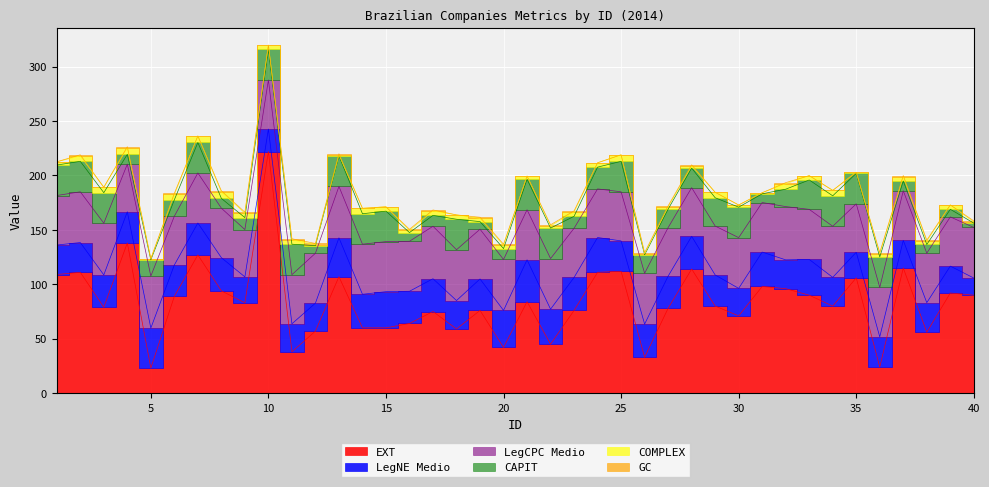

Reading left to right, extract all data points from this chart.

LegNE Medio: 1=27.1	2=27.4	3=29.6	4=28.7	5=36.8	6=28.8	7=29.3	8=30.5	9=23.8	10=20.7	11=25.7	12=25.7	13=35.7	14=30.8	15=33.2	16=29.6	17=30.1	18=26.1	19=28.9	20=34.0	21=38.5	22=32.2	23=30.3	24=32.0	25=27.9	26=30.4	27=29.5	28=30.1	29=28.6	30=25.3	31=31.6	32=26.5	33=32.9	34=26.4	35=23.5	36=27.7	37=25.4	38=27.1	39=24.7	40=15.8
EXT: 1=109.0	2=111.0	3=79.0	4=138.0	5=23.0	6=89.0	7=127.0	8=94.0	9=83.0	10=222.0	11=38.0	12=57.0	13=107.0	14=60.0	15=60.0	16=64.0	17=75.0	18=59.0	19=76.0	20=42.0	21=84.0	22=45.0	23=76.0	24=111.0	25=112.0	26=33.0	27=78.0	28=114.0	29=80.0	30=71.0	31=98.0	32=96.0	33=90.0	34=80.0	35=106.0	36=24.0	37=115.0	38=56.0	39=92.0	40=90.0
LegCPC Medio: 1=45.5	2=46.6	3=47.5	4=43.8	5=47.8	6=44.8	7=46.0	8=45.5	9=43.5	10=45.1	11=45.1	12=45.8	13=47.2	14=46.0	15=46.0	16=45.9	17=48.2	18=46.7	19=45.7	20=46.8	21=46.0	22=46.5	23=45.2	24=44.7	25=45.1	26=46.7	27=44.6	28=44.7	29=44.9	30=46.6	31=45.5	32=48.9	33=46.0	34=46.9	35=44.5	36=45.4	37=45.6	38=45.5	39=45.2	40=46.5
CAPIT: 1=28.0	2=28.0	3=28.0	4=9.0	5=15.0	6=15.0	7=28.0	8=9.0	9=11.0	10=28.0	11=28.0	12=7.0	13=28.0	14=28.0	15=28.0	16=8.0	17=10.0	18=28.0	19=7.0	20=10.0	21=28.0	22=28.0	23=11.0	24=20.0	25=28.0	26=17.0	27=17.0	28=18.0	29=26.0	30=28.0	31=8.0	32=16.0	33=27.0	34=28.0	35=28.0	36=28.0	37=9.0	38=8.0	39=7.0	40=4.0
COMPLEX: 1=3.0	2=5.0	3=5.0	4=6.0	5=1.0	6=5.0	7=6.0	8=6.0	9=4.0	10=4.0	11=4.0	12=1.0	13=1.0	14=5.0	15=4.0	16=2.0	17=4.0	18=4.0	19=3.0	20=3.0	21=3.0	22=2.0	23=4.0	24=4.0	25=6.0	26=1.0	27=2.0	28=2.0	29=5.0	30=2.0	31=1.0	32=5.0	33=4.0	34=5.0	35=1.0	36=3.0	37=4.0	38=3.0	39=4.0	40=1.0
GC: 1=0.0	2=1.0	3=0.0	4=1.0	5=0.0	6=1.0	7=0.0	8=1.0	9=1.0	10=0.0	11=1.0	12=1.0	13=1.0	14=0.0	15=0.0	16=1.0	17=1.0	18=0.0	19=1.0	20=1.0	21=0.0	22=1.0	23=1.0	24=0.0	25=0.0	26=1.0	27=1.0	28=1.0	29=0.0	30=0.0	31=0.0	32=1.0	33=0.0	34=0.0	35=0.0	36=1.0	37=1.0	38=1.0	39=0.0	40=1.0